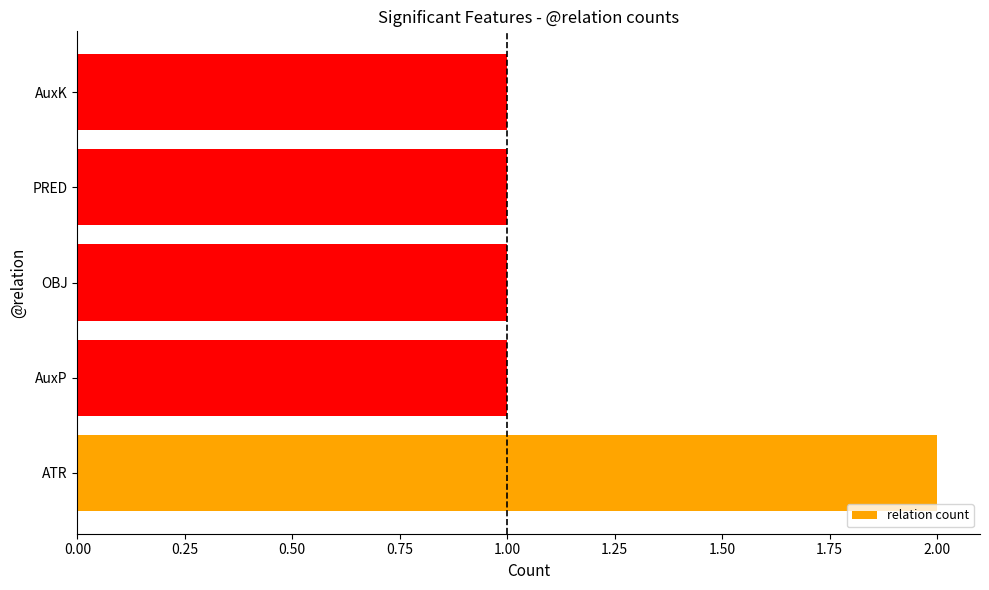

What is the greatest value displayed?

2